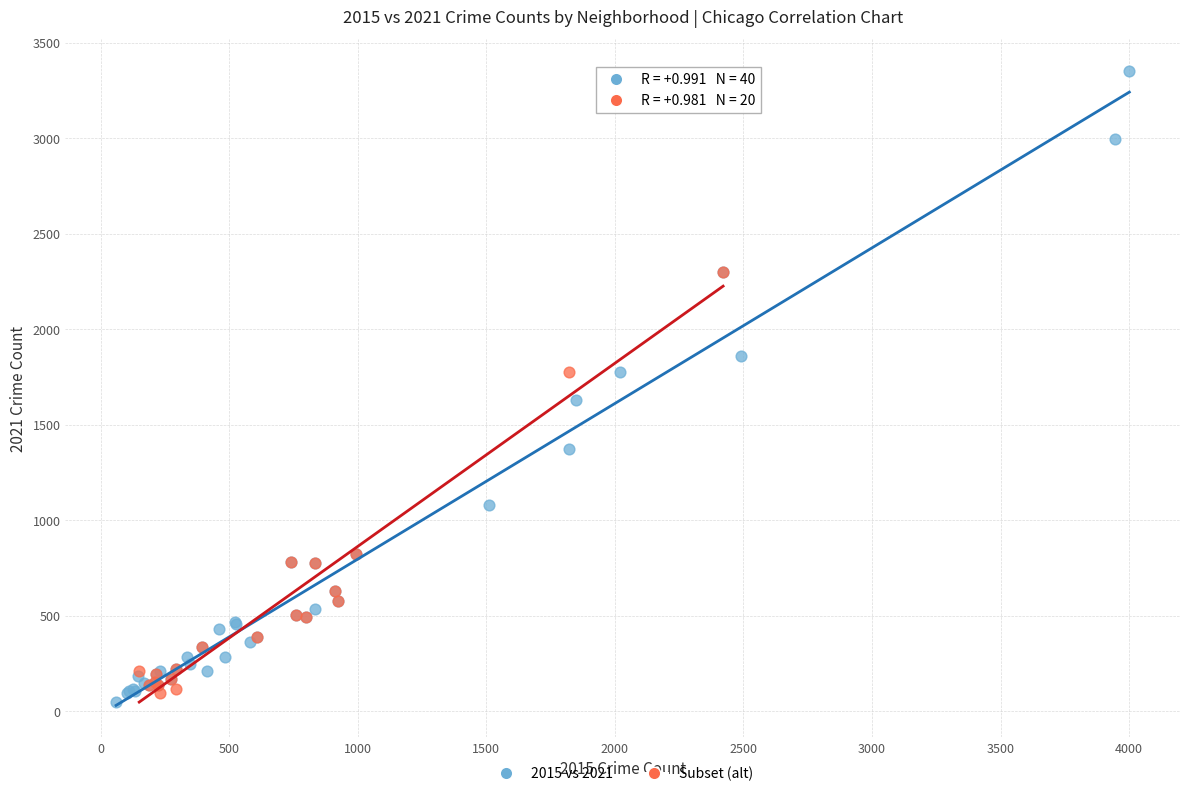

Which series contains the highest Y value?

2015 vs 2021